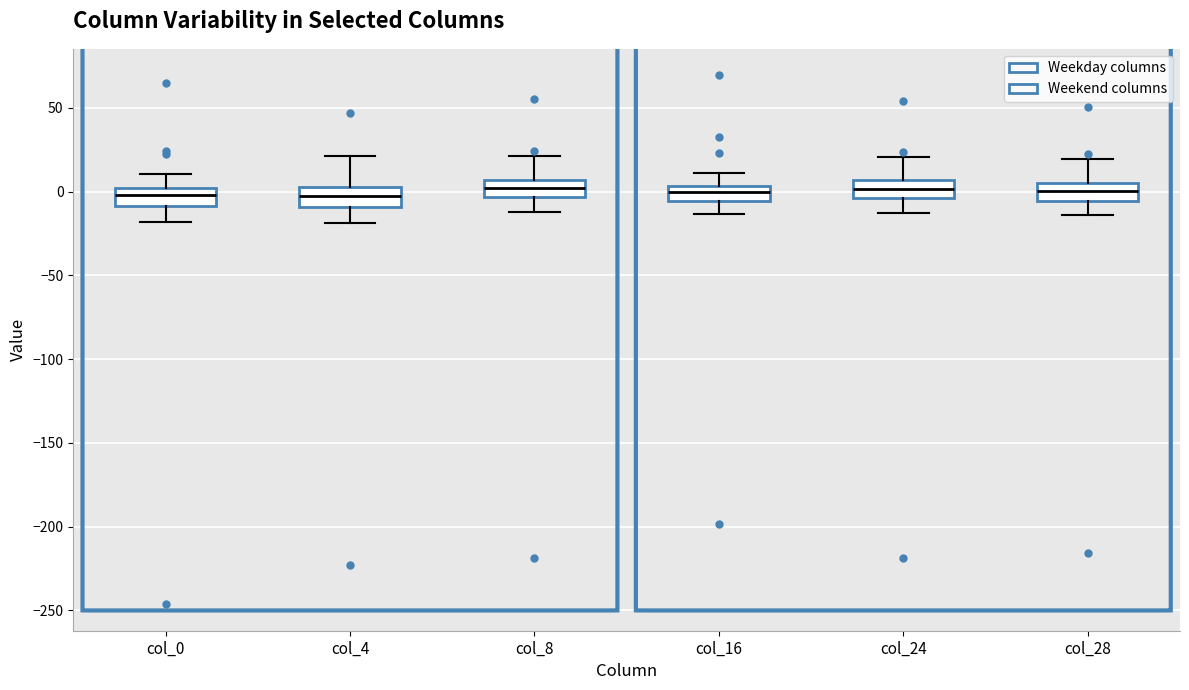

Where is the upper edge of the box for col_8 on the y-axis? The values are not printed on the chart, so give them approximately, as read against the axis.

5